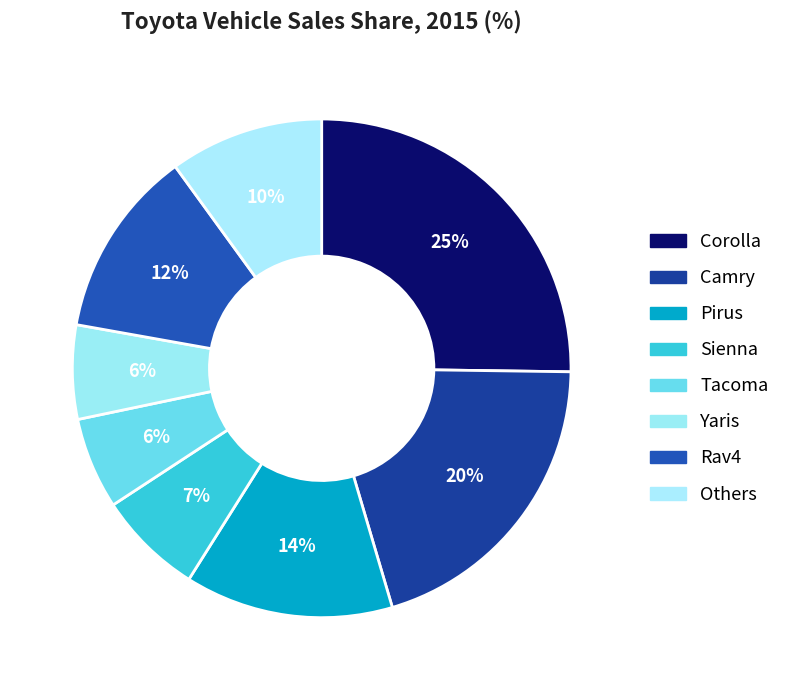

Combined, what portion of the pie is Corolla and Tacoma?

31.2%